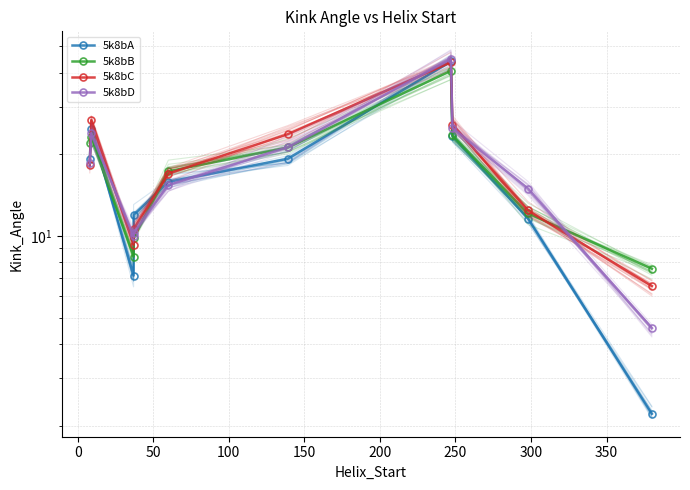

What is the difference between the highest and lowest values at 0?

3.5